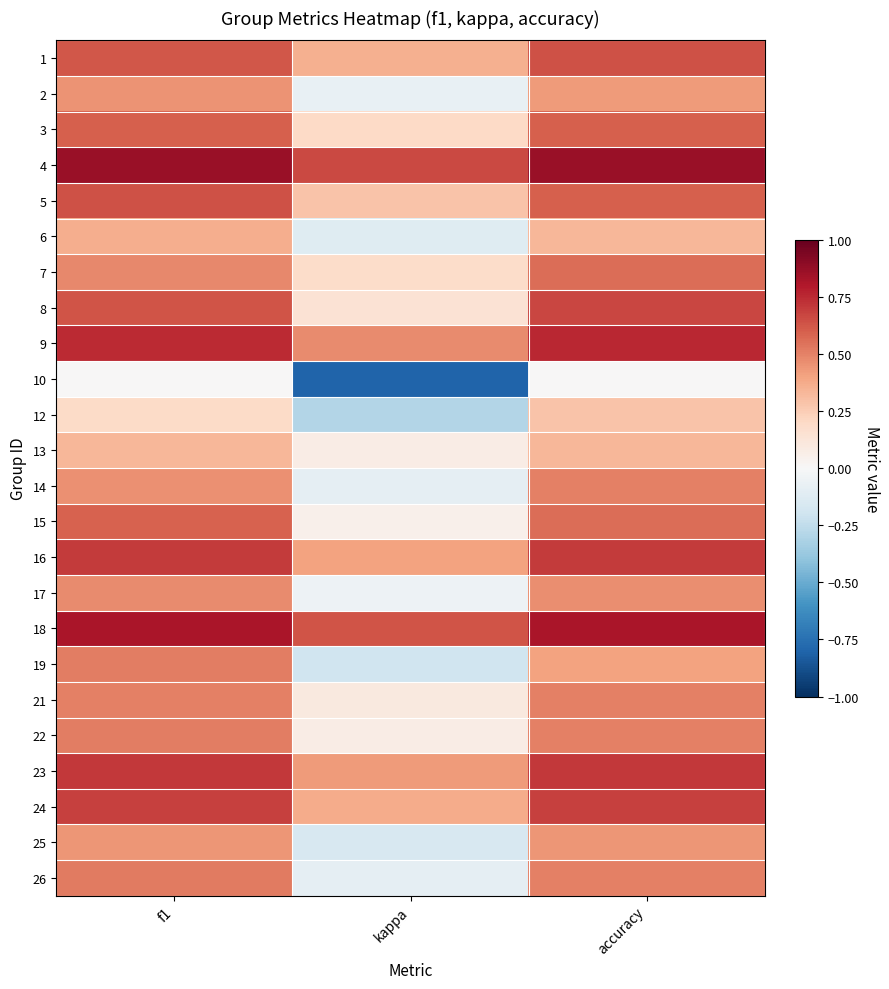

List the series in order of their peak value, lowest first.

10, 12, 13, 6, 25, 2, 17, 14, 21, 19, 22, 26, 7, 15, 3, 5, 1, 8, 24, 16, 23, 9, 18, 4